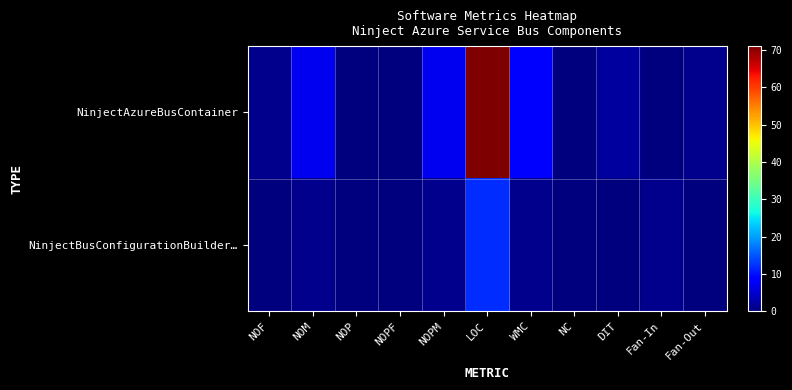

Reading right to left, transcribe all the data shown in this chart.

NinjectAzureBusContainer: Fan-Out=1	Fan-In=0	DIT=2	NC=0	WMC=9	LOC=71	NOPM=7	NOPF=0	NOP=0	NOM=7	NOF=1
NinjectBusConfigurationBuilder…: Fan-Out=0	Fan-In=1	DIT=0	NC=0	WMC=1	LOC=12	NOPM=1	NOPF=0	NOP=0	NOM=1	NOF=0